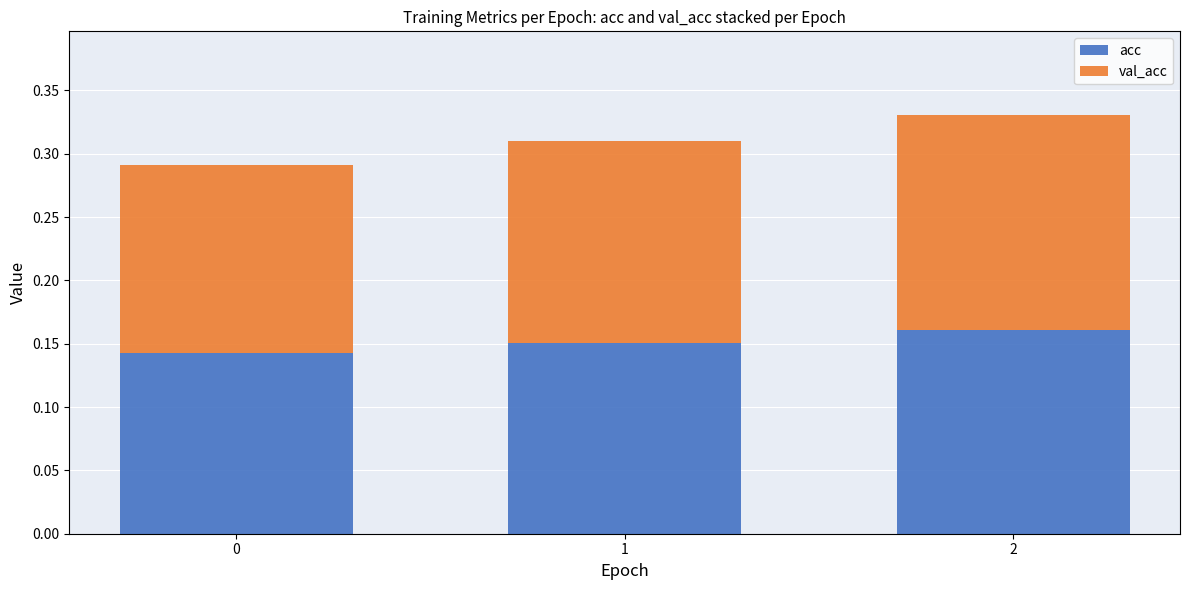

List the labels in order of acc value, largest first.

2, 1, 0